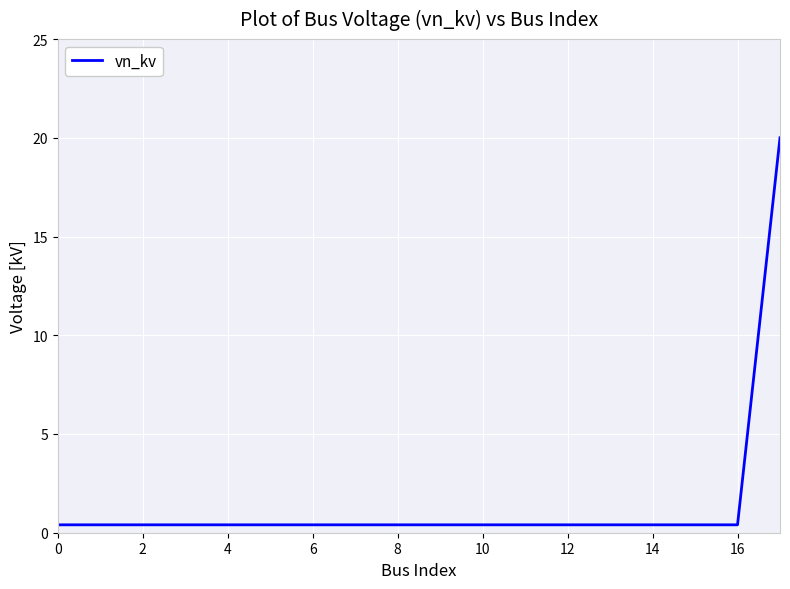

What is the maximum value shown in the chart?

20.0